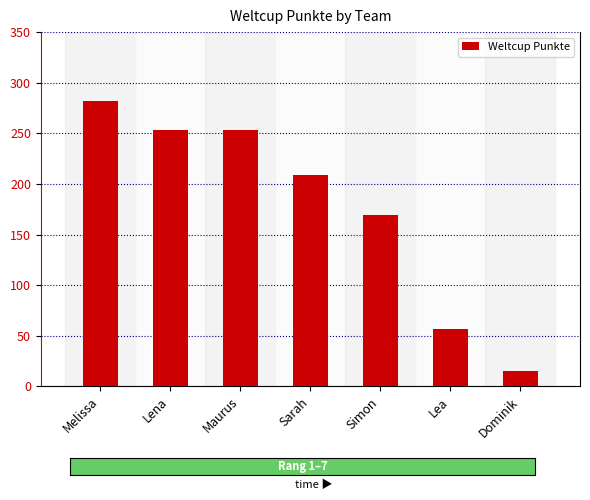

What is the sum of all values?

1238